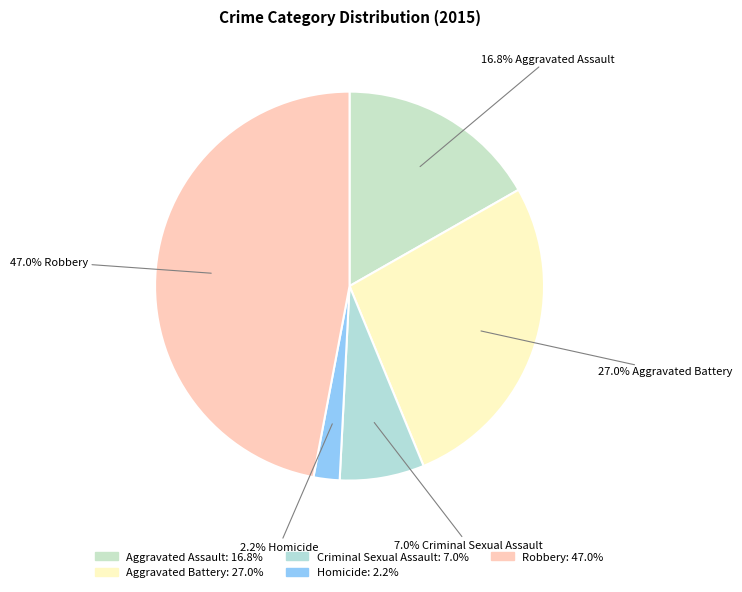

Which category has the biggest portion of the pie?

Robbery